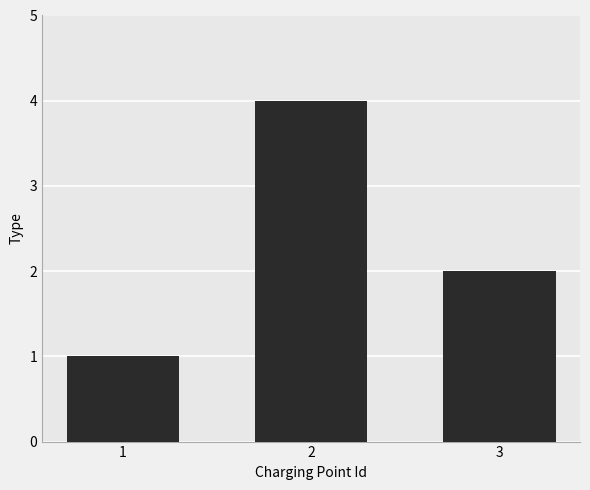

Rank the categories by value from lowest to highest.

1, 3, 2